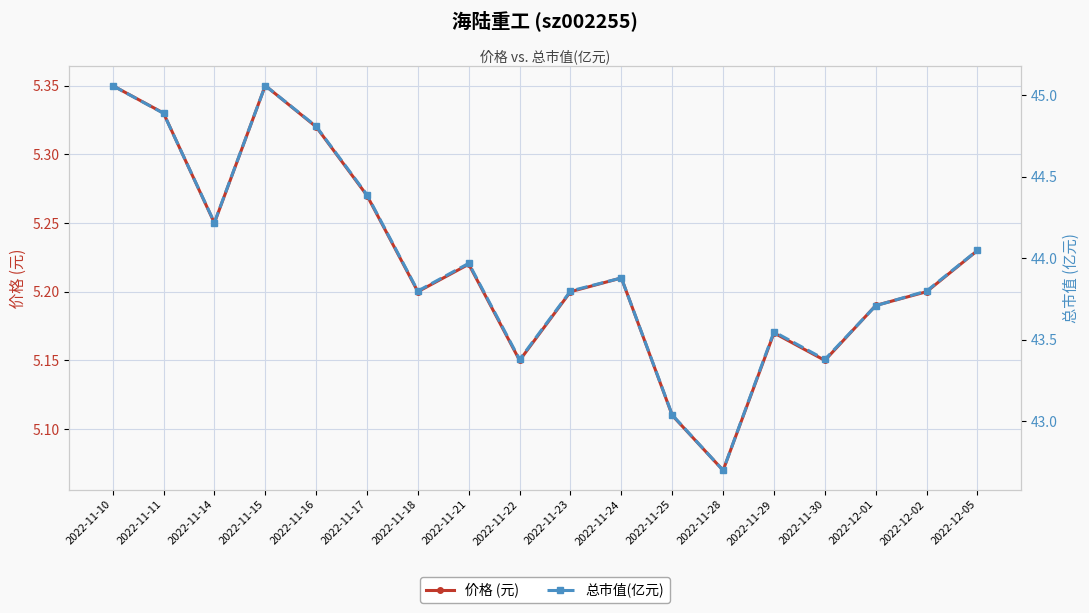

How many interior local valleys does the 价格 (元) series have?

5